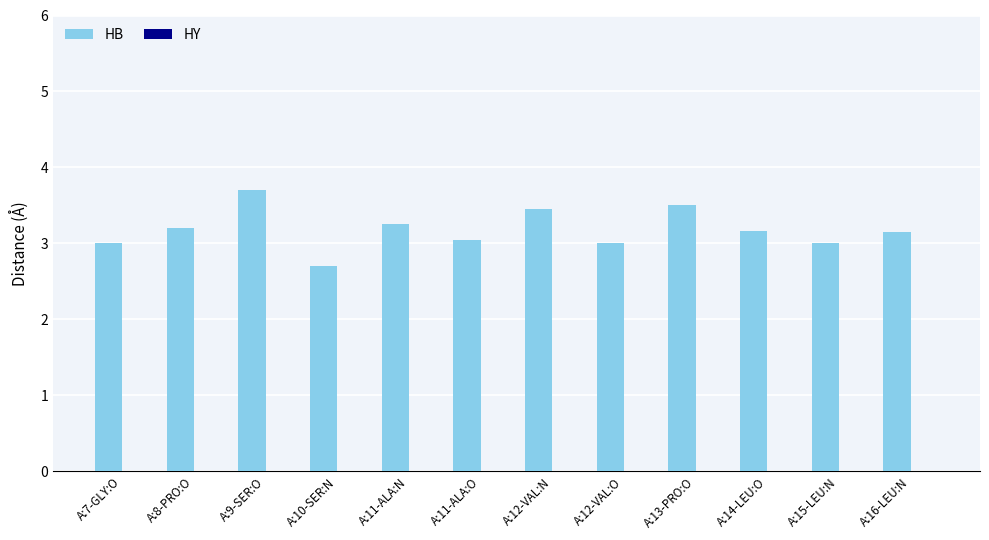

What is the label of the 11th bar from the left?

A:15-LEU:N